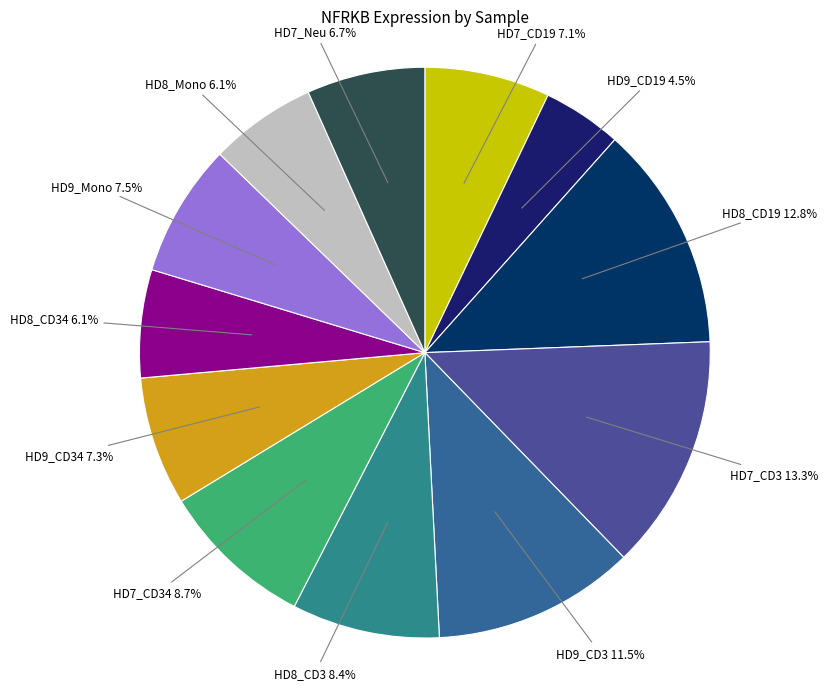

To the nearest percent, what is the average slice percentage?

8%